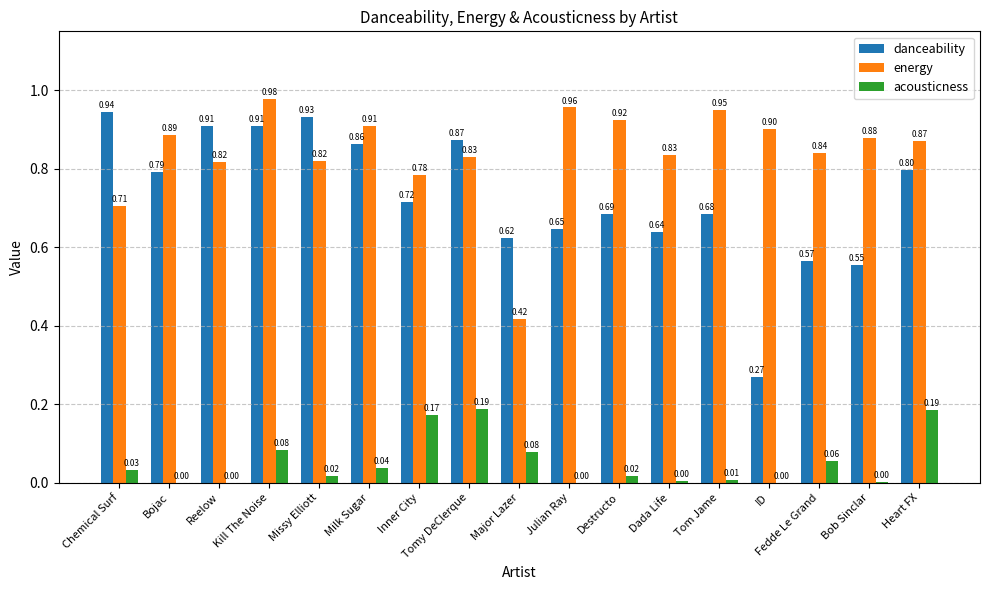

What is the sum of all danceability values?

12.4